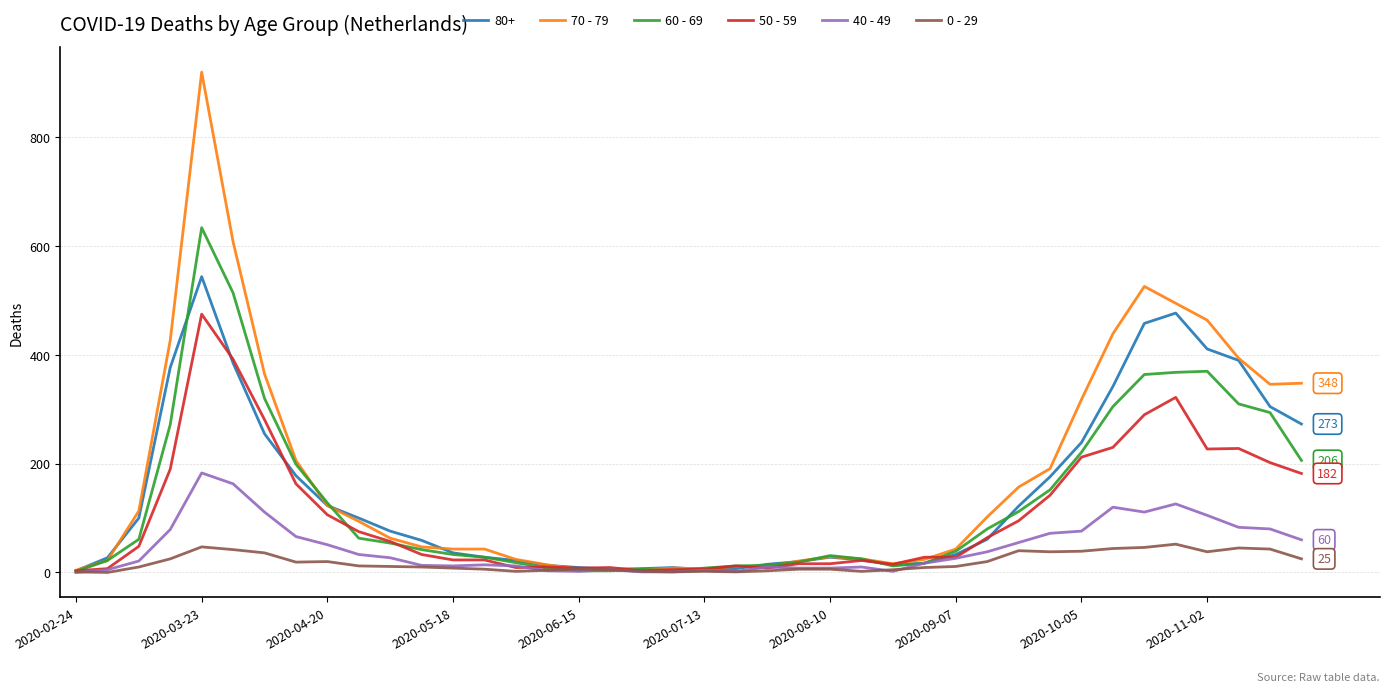

Rank the series by their maximum value, from lowest to highest.

0 - 29, 40 - 49, 50 - 59, 80+, 60 - 69, 70 - 79